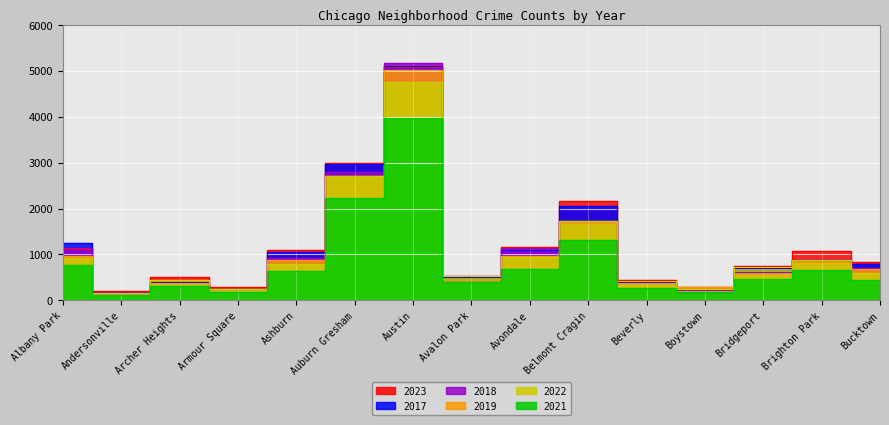

Between Armour Square and Boystown, which series saw the biggest shift?

2017